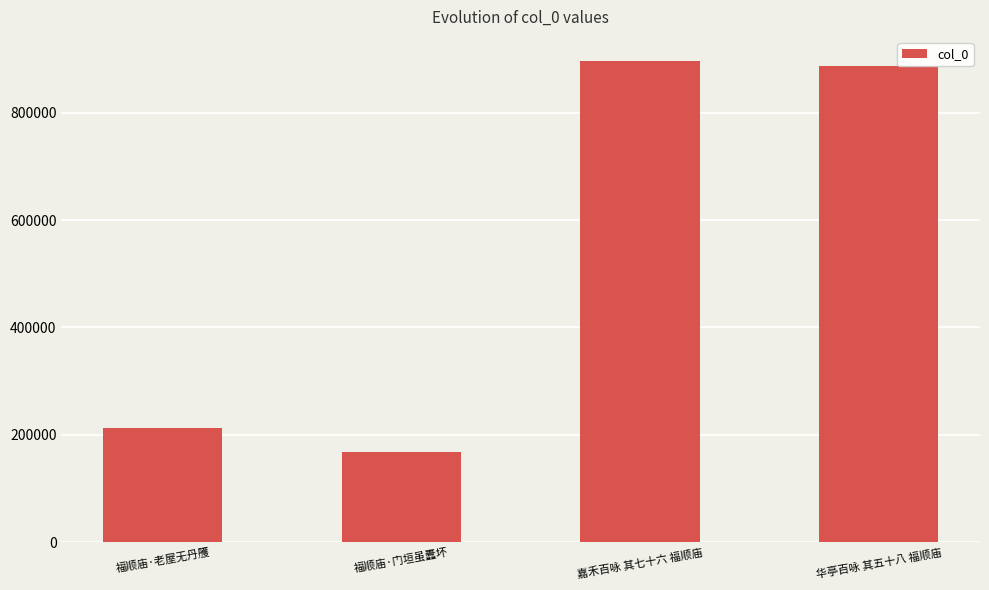

Which has a higher value, 华亭百咏 其五十八 福顺庙 or 福顺庙·门垣虽蠹坏?

华亭百咏 其五十八 福顺庙